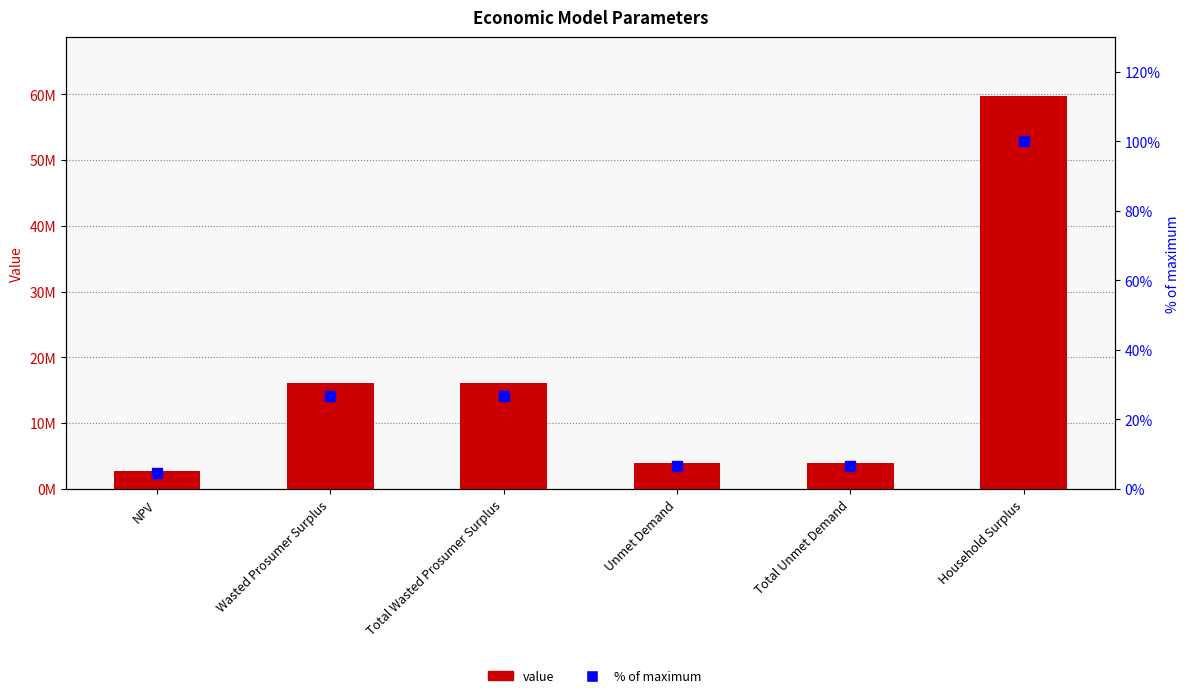

Which series contains the lowest Y value?

% of max